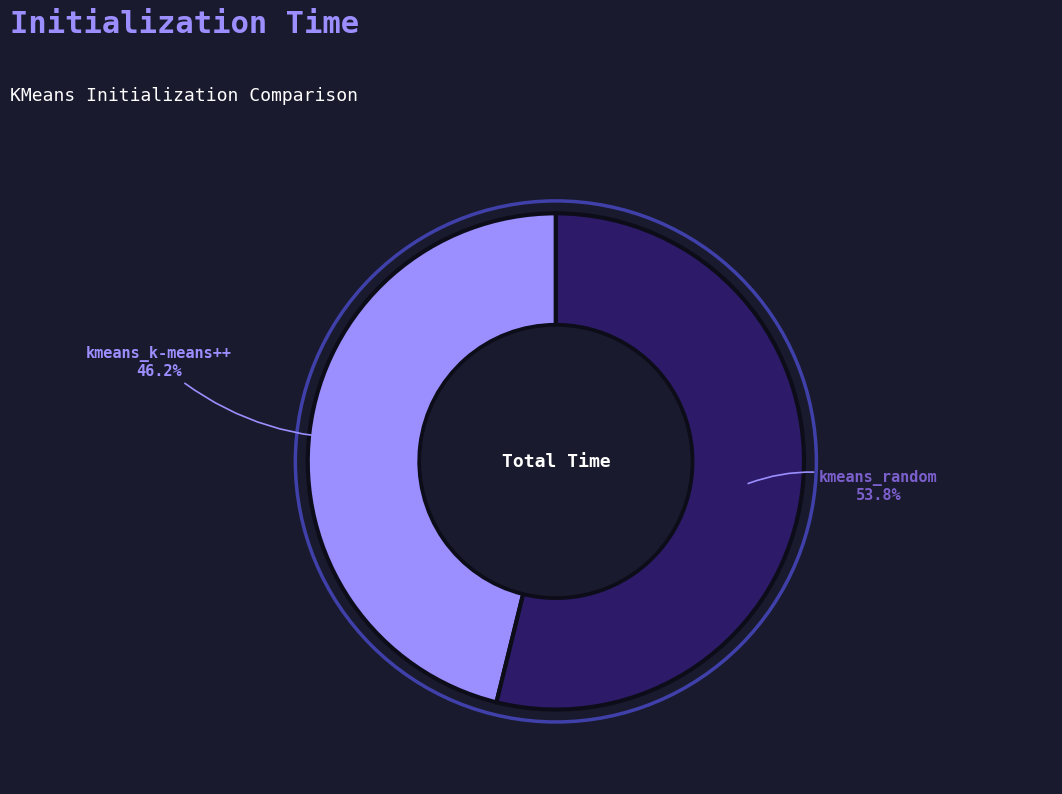

To the nearest percent, what is the difference between the largest and smallest slice percentages?

8%